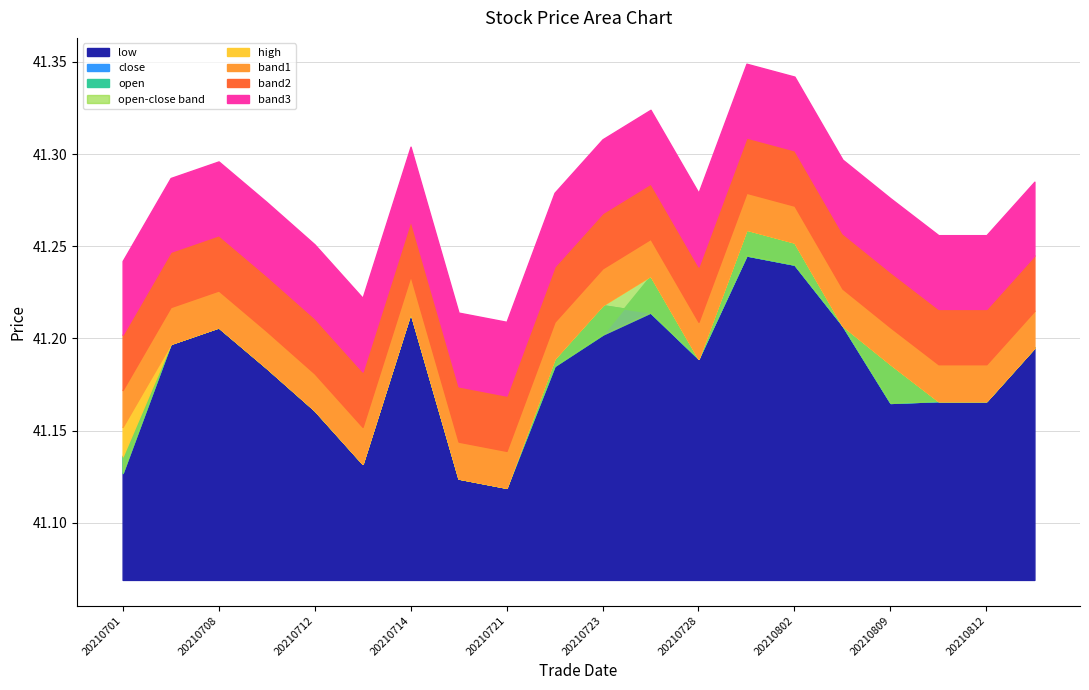

True or false: low and open intersect in this chart.

False